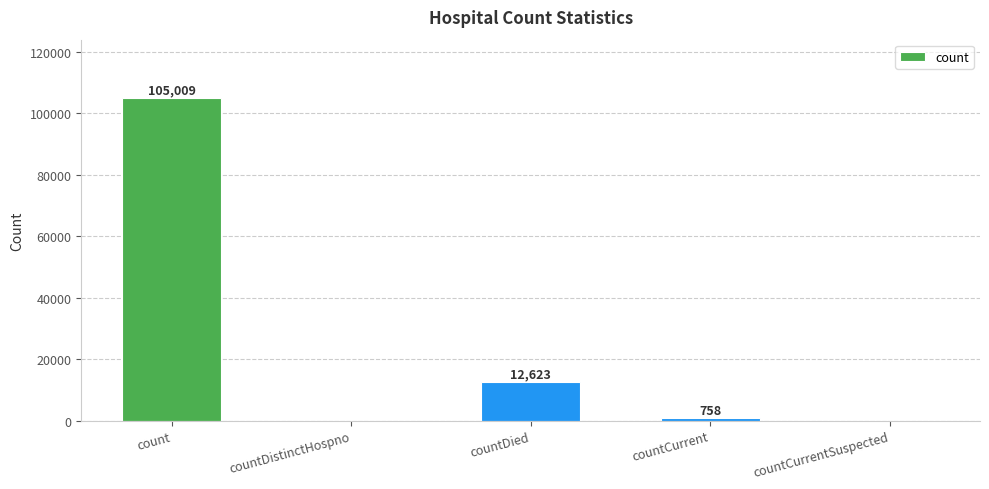

What is the change in value from count to countDied?

-92386